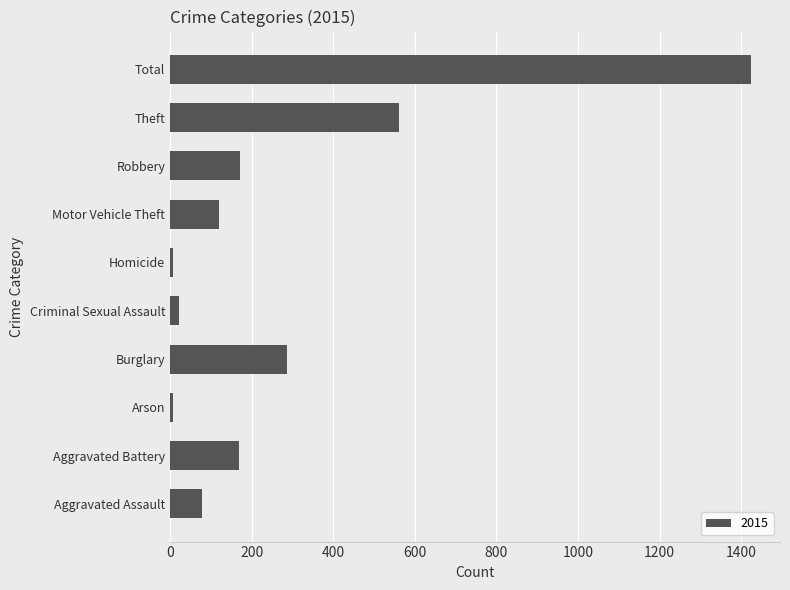

What is the greatest value displayed?

1424